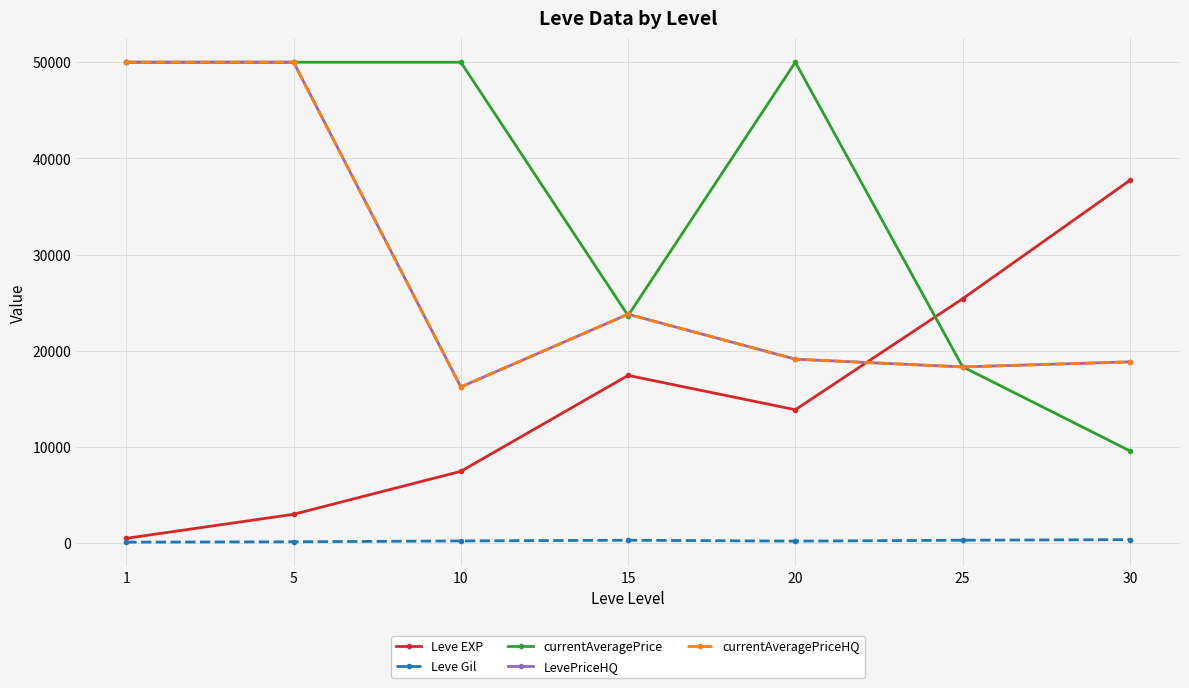

Does the chart have visible grid lines?

Yes